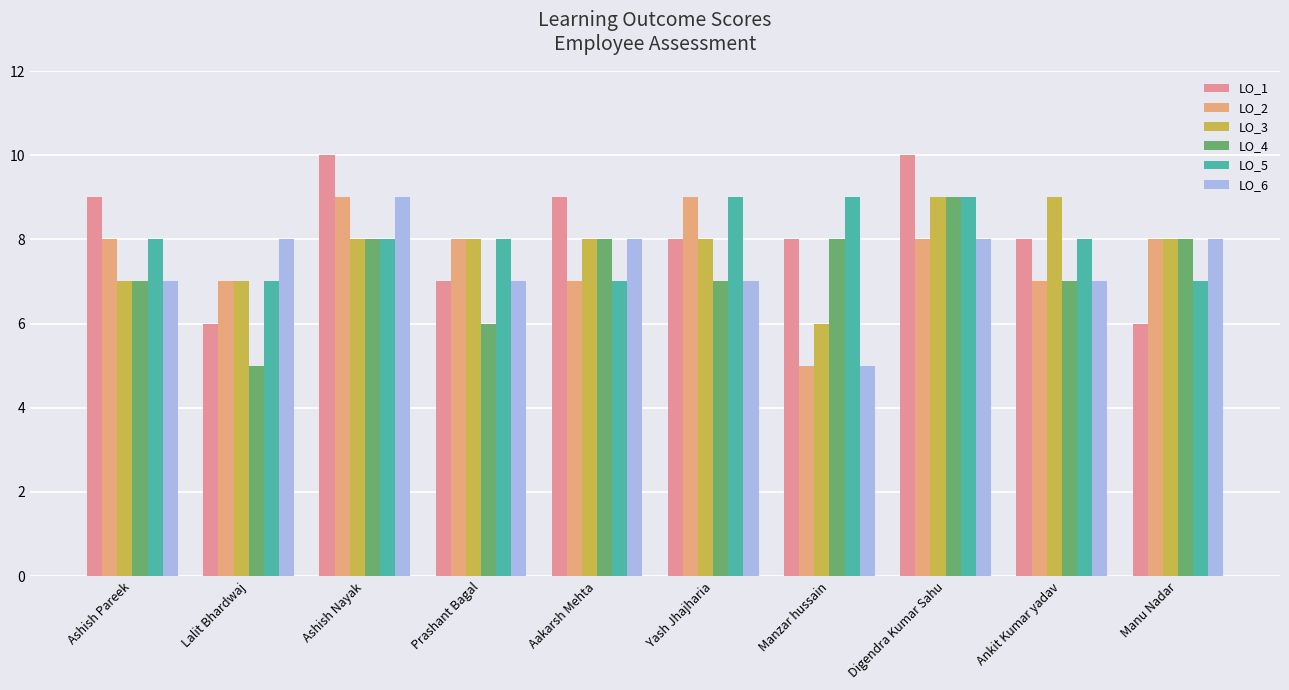

Reading left to right, what are all the values shown in this chart?

LO_1: Ashish Pareek=9	Lalit Bhardwaj=6	Ashish Nayak=10	Prashant Bagal=7	Aakarsh Mehta=9	Yash Jhajharia=8	Manzar hussain=8	Digendra Kumar Sahu=10	Ankit Kumar yadav=8	Manu Nadar=6
LO_2: Ashish Pareek=8	Lalit Bhardwaj=7	Ashish Nayak=9	Prashant Bagal=8	Aakarsh Mehta=7	Yash Jhajharia=9	Manzar hussain=5	Digendra Kumar Sahu=8	Ankit Kumar yadav=7	Manu Nadar=8
LO_3: Ashish Pareek=7	Lalit Bhardwaj=7	Ashish Nayak=8	Prashant Bagal=8	Aakarsh Mehta=8	Yash Jhajharia=8	Manzar hussain=6	Digendra Kumar Sahu=9	Ankit Kumar yadav=9	Manu Nadar=8
LO_4: Ashish Pareek=7	Lalit Bhardwaj=5	Ashish Nayak=8	Prashant Bagal=6	Aakarsh Mehta=8	Yash Jhajharia=7	Manzar hussain=8	Digendra Kumar Sahu=9	Ankit Kumar yadav=7	Manu Nadar=8
LO_5: Ashish Pareek=8	Lalit Bhardwaj=7	Ashish Nayak=8	Prashant Bagal=8	Aakarsh Mehta=7	Yash Jhajharia=9	Manzar hussain=9	Digendra Kumar Sahu=9	Ankit Kumar yadav=8	Manu Nadar=7
LO_6: Ashish Pareek=7	Lalit Bhardwaj=8	Ashish Nayak=9	Prashant Bagal=7	Aakarsh Mehta=8	Yash Jhajharia=7	Manzar hussain=5	Digendra Kumar Sahu=8	Ankit Kumar yadav=7	Manu Nadar=8